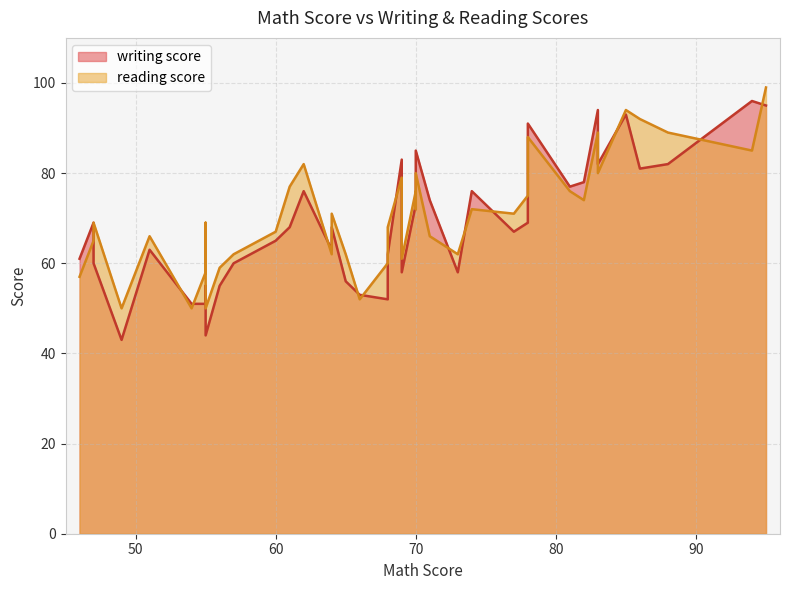

List the series in order of their peak value, lowest first.

writing score, reading score